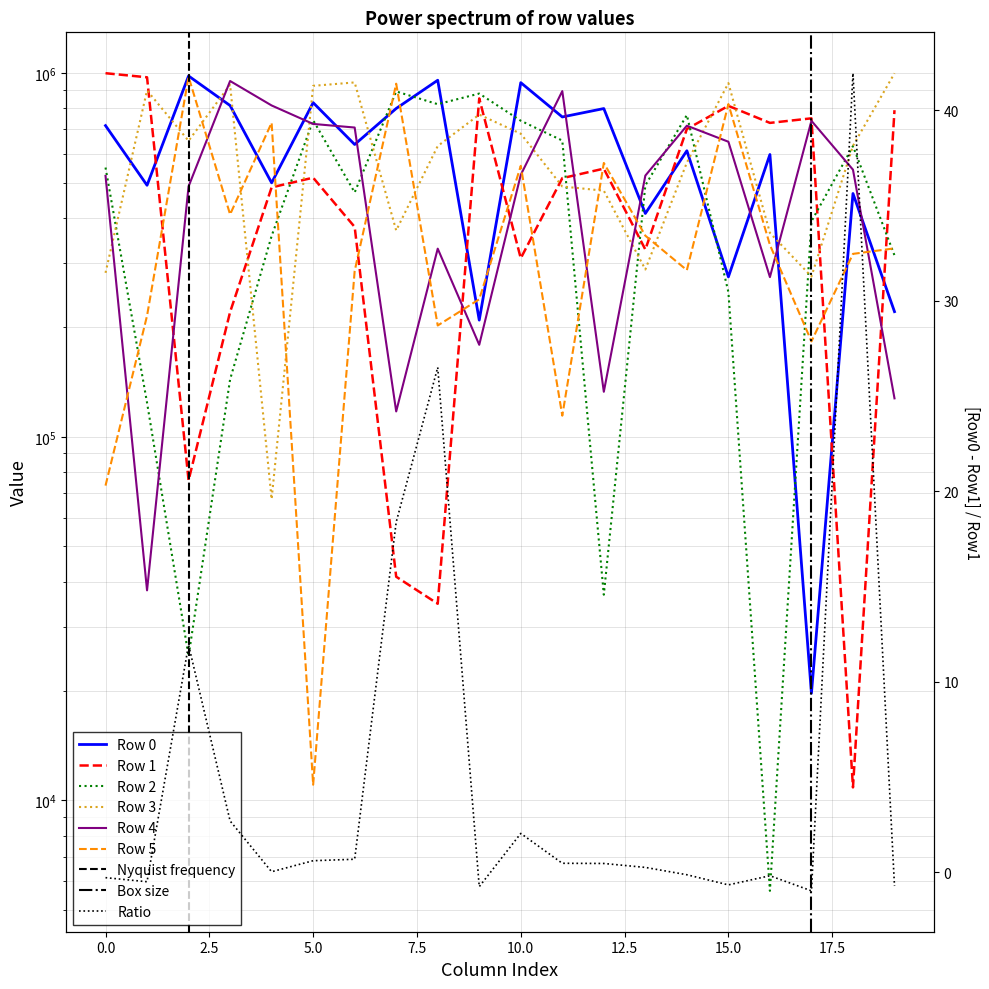

What is the difference between the highest and lowest values at 17?

731509